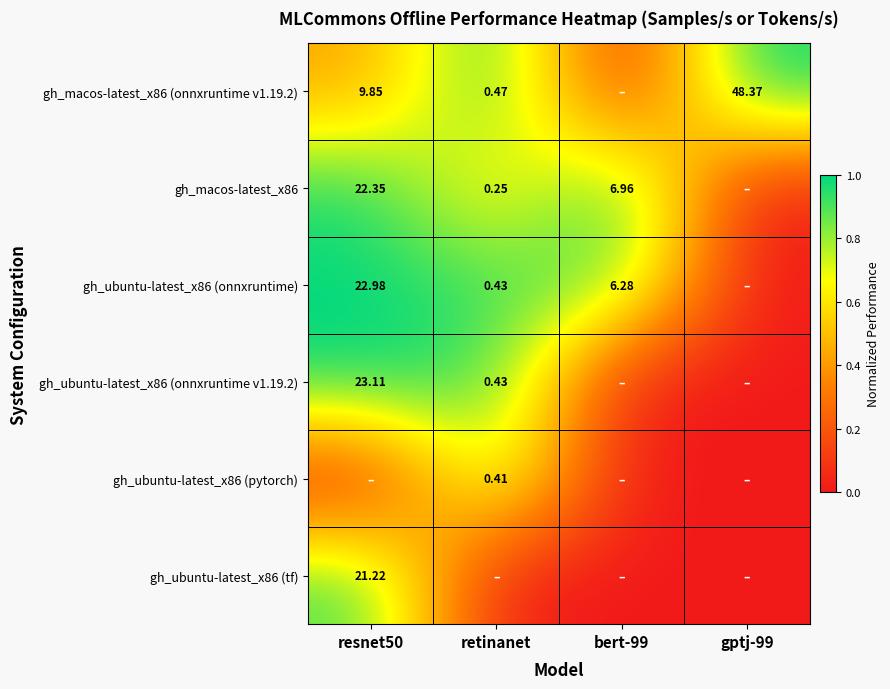

At how many categories does at least one series exceed 0?

4